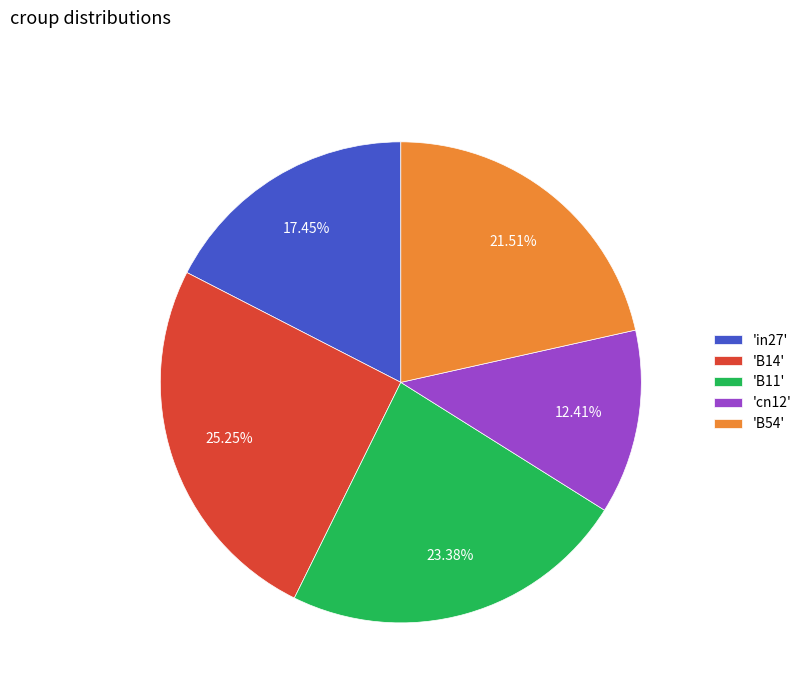

Count the number of slices in the pie.

5